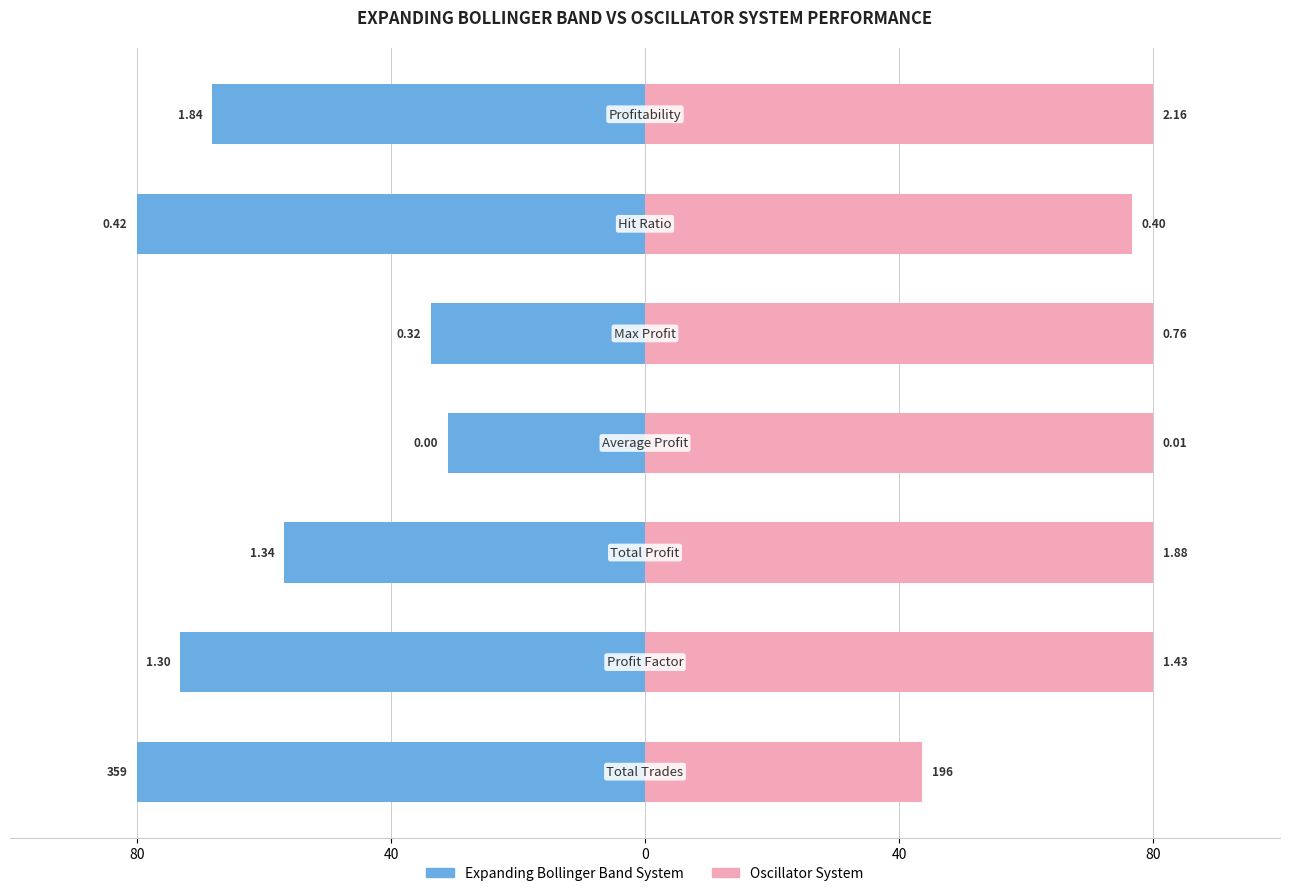

Which series changed the most between 80 and 80?

expanding_bollinger_band_system